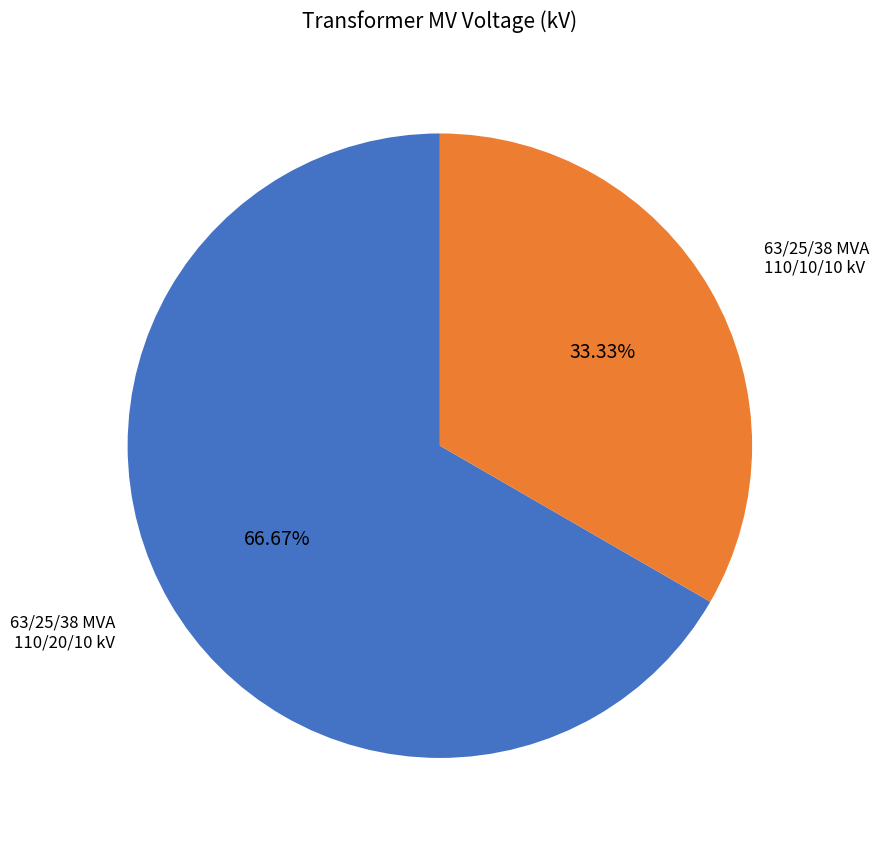

Count the number of slices in the pie.

2